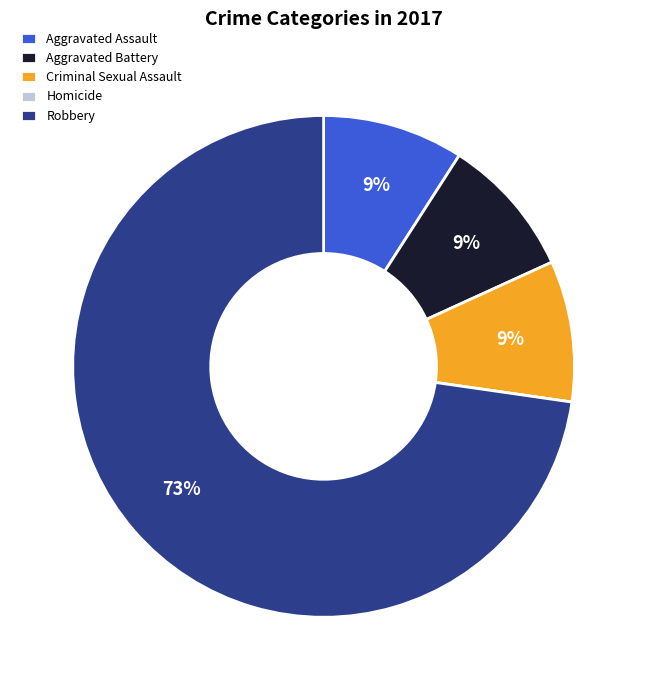

Is the sum of Criminal Sexual Assault and Aggravated Battery greater than half?

No